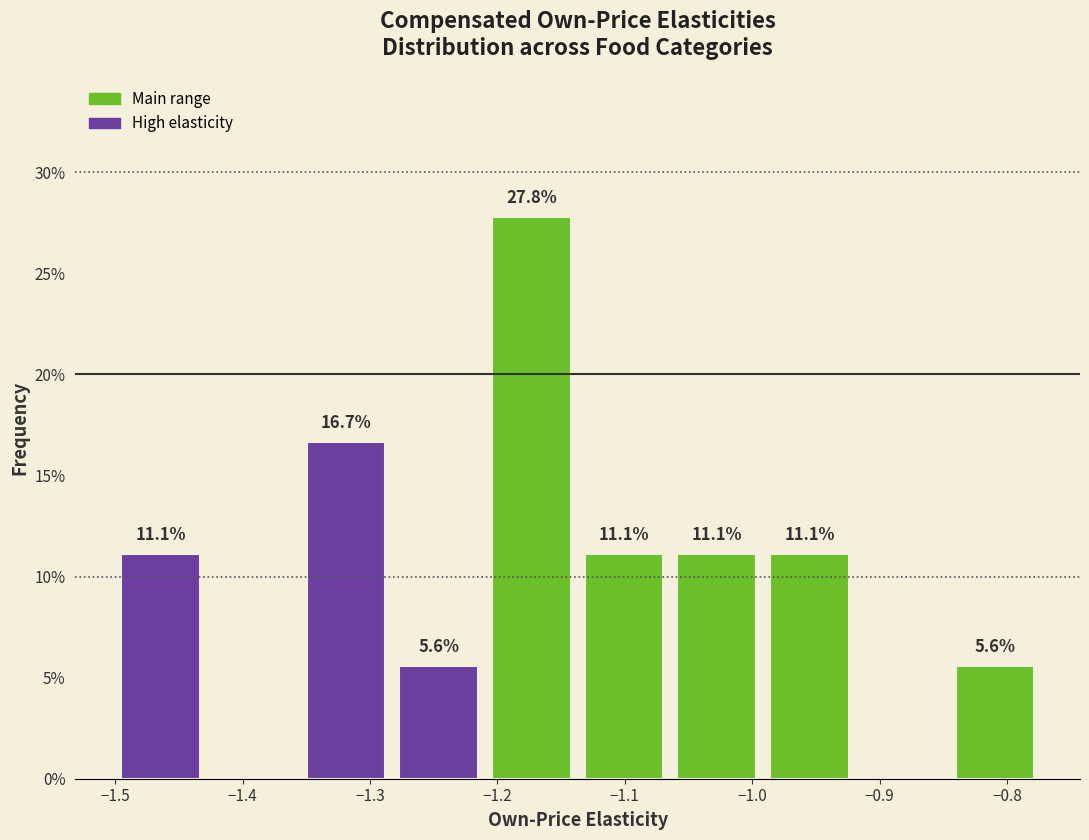

Over which range of the x-axis is the bar tallest?

-1.21 to -1.14